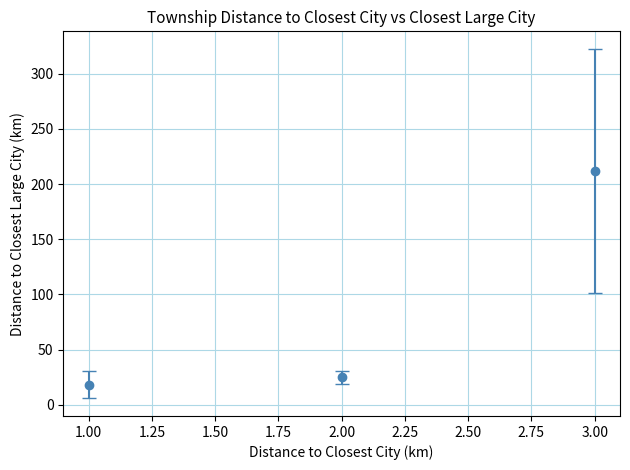

Rank the categories by value from highest to lowest.

3.00, 2.00, 1.00